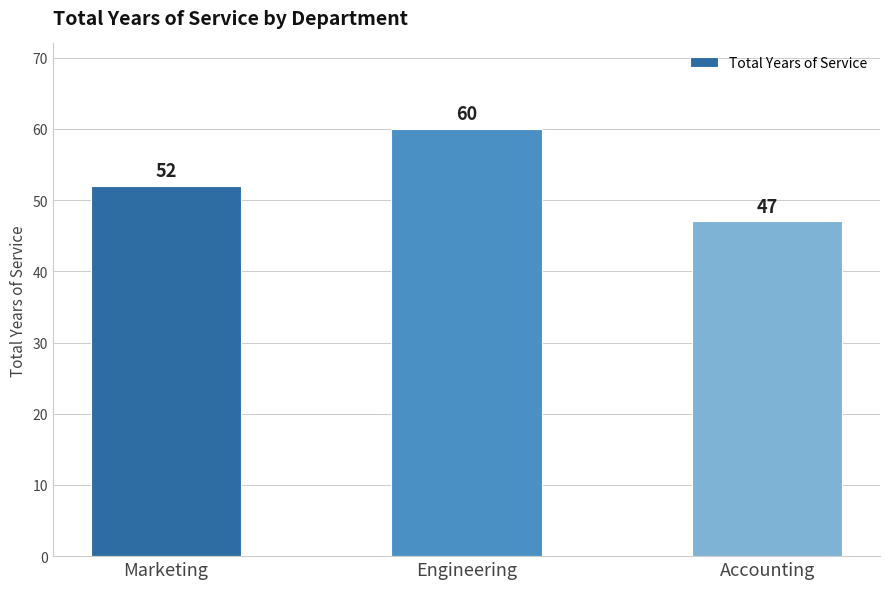

Are the bars horizontal?

No